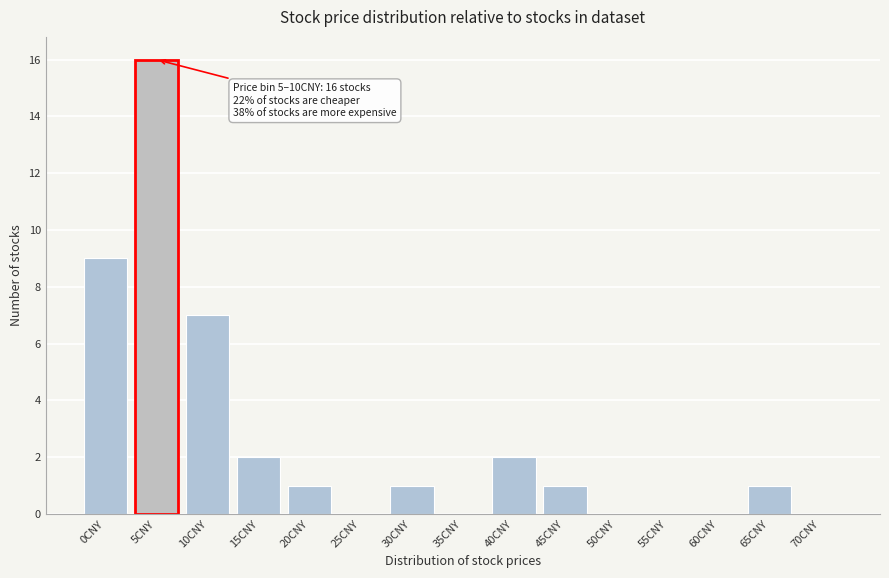

Reading left to right, extract all data points from this chart.

0CNY=9	5CNY=16	10CNY=7	15CNY=2	20CNY=1	25CNY=0	30CNY=1	35CNY=0	40CNY=2	45CNY=1	50CNY=0	55CNY=0	60CNY=0	65CNY=1	70CNY=0